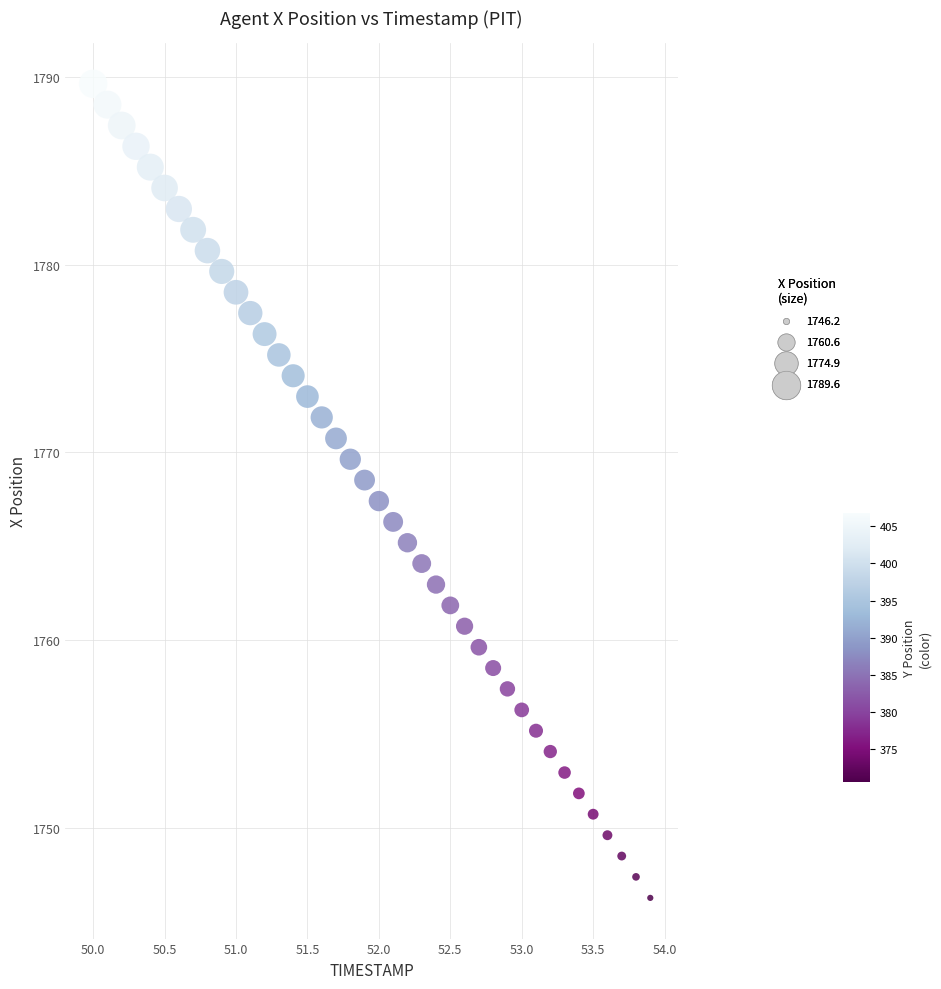

What is the range of X values (max minus min)?

3.9